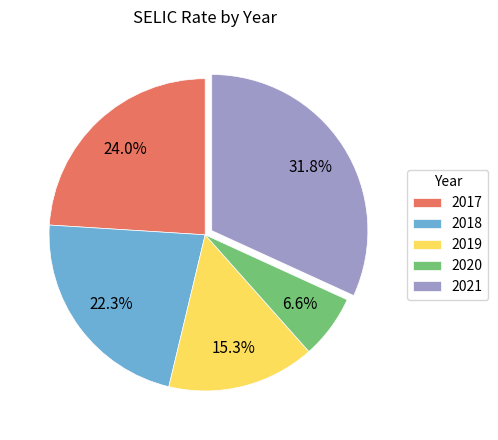

Is it true that 2018 is 16% of the pie?

False